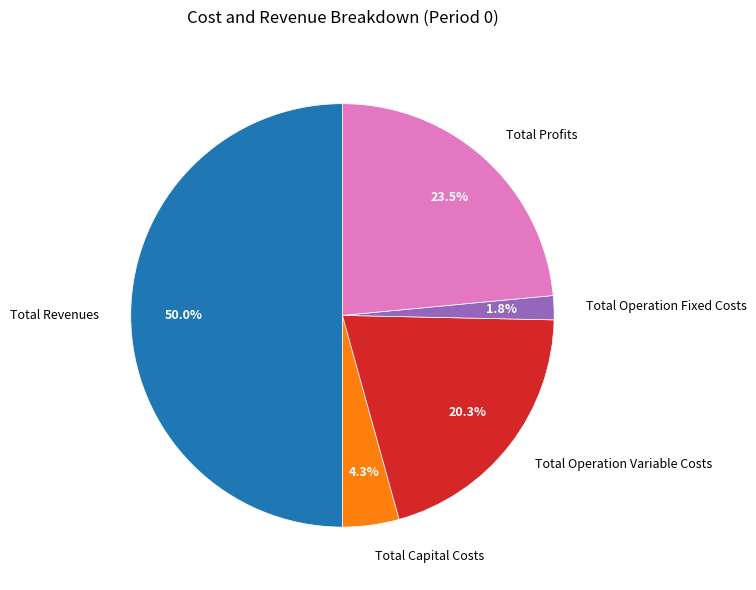

Do Total Operation Fixed Costs and Total Operation Variable Costs together represent more than half of the pie?

No